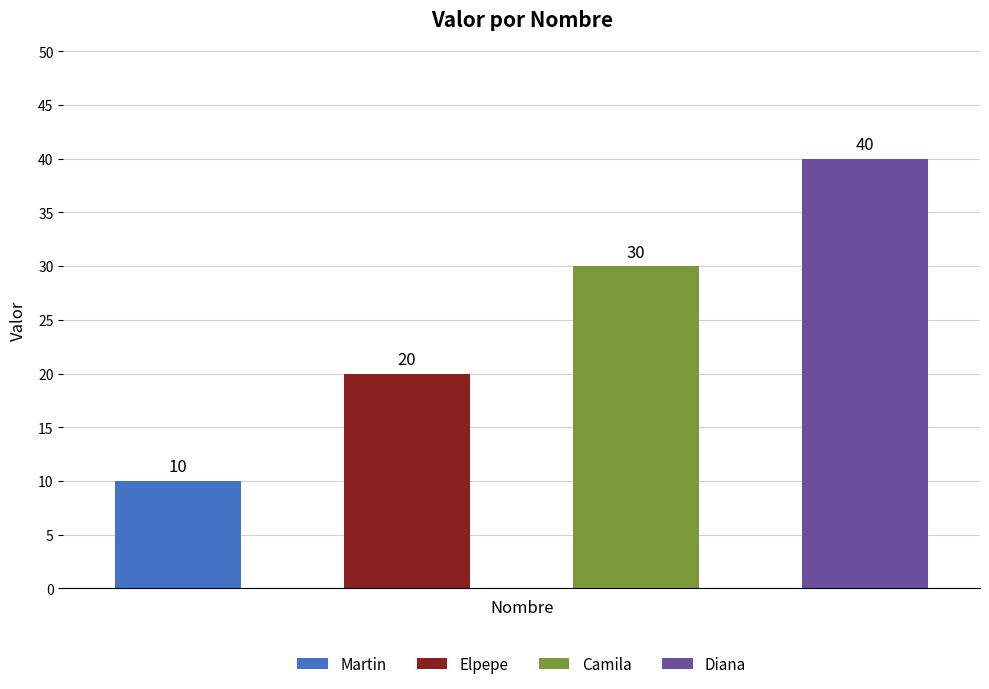

What is the maximum value shown in the chart?

40